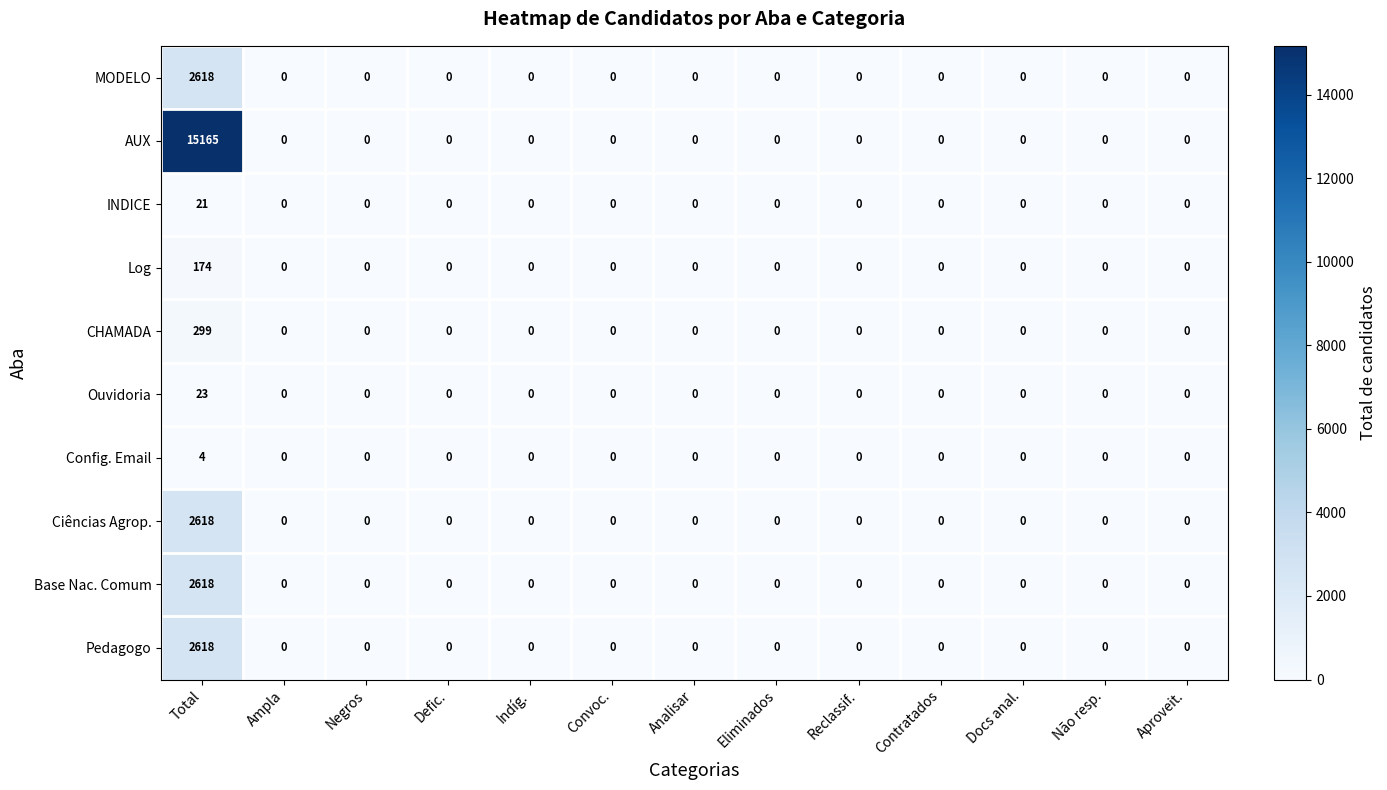

At which category does the chart reach its peak across all series?

Total